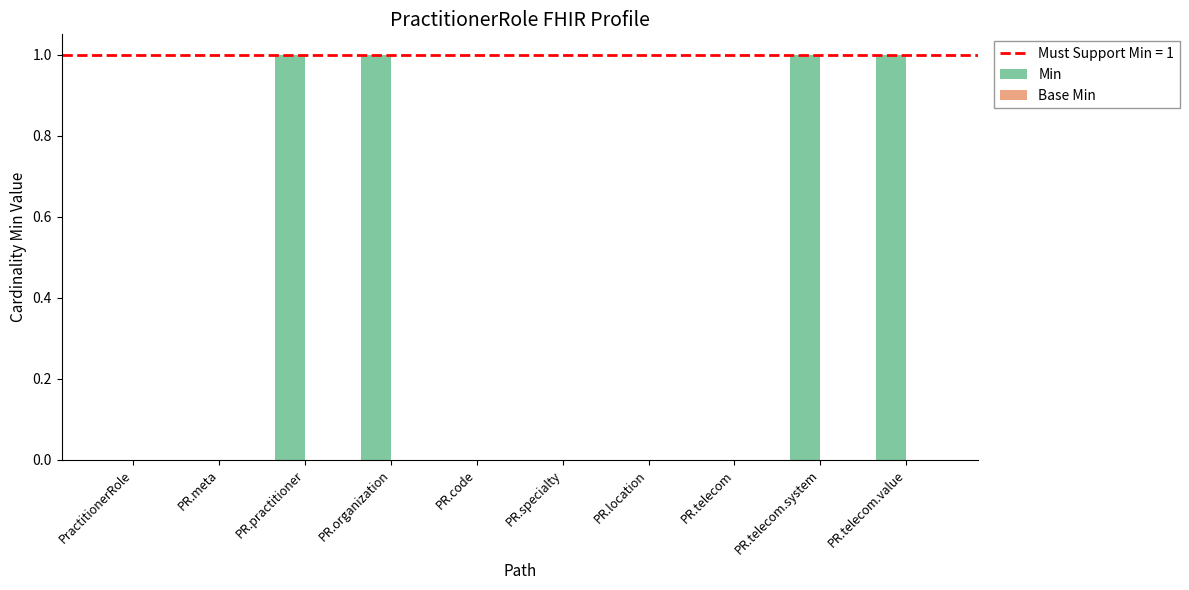

What is the sum of all values?

4